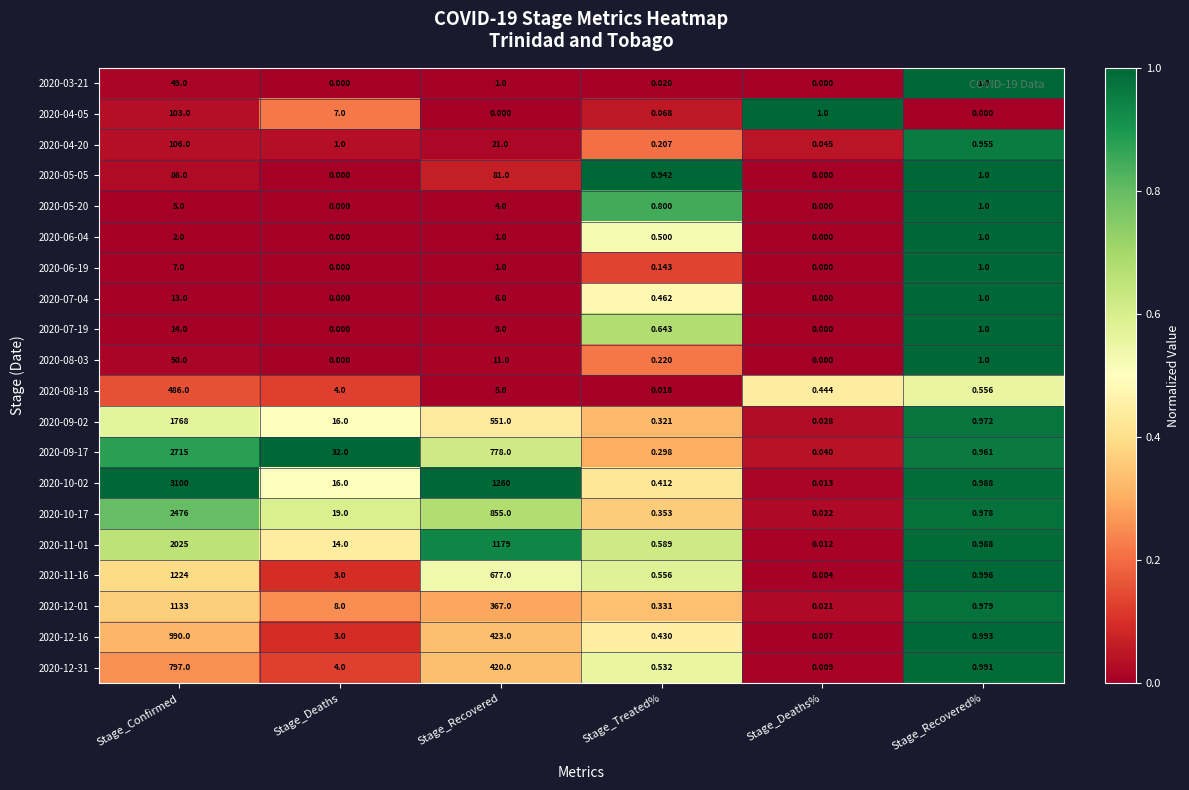

At Stage_Confirmed, list the series in order from largest to smallest.

2020-10-02, 2020-09-17, 2020-10-17, 2020-11-01, 2020-09-02, 2020-11-16, 2020-12-01, 2020-12-16, 2020-12-31, 2020-08-18, 2020-04-20, 2020-04-05, 2020-05-05, 2020-08-03, 2020-03-21, 2020-07-19, 2020-07-04, 2020-06-19, 2020-05-20, 2020-06-04